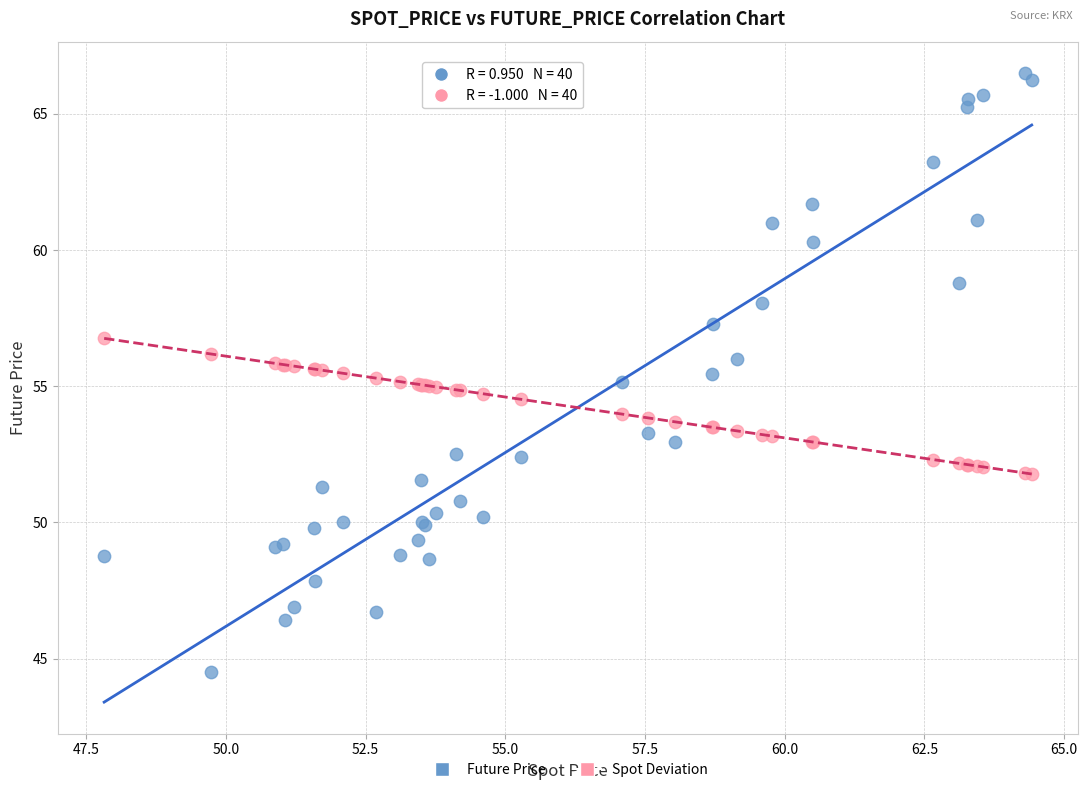

Which series contains the lowest Y value?

Future Price